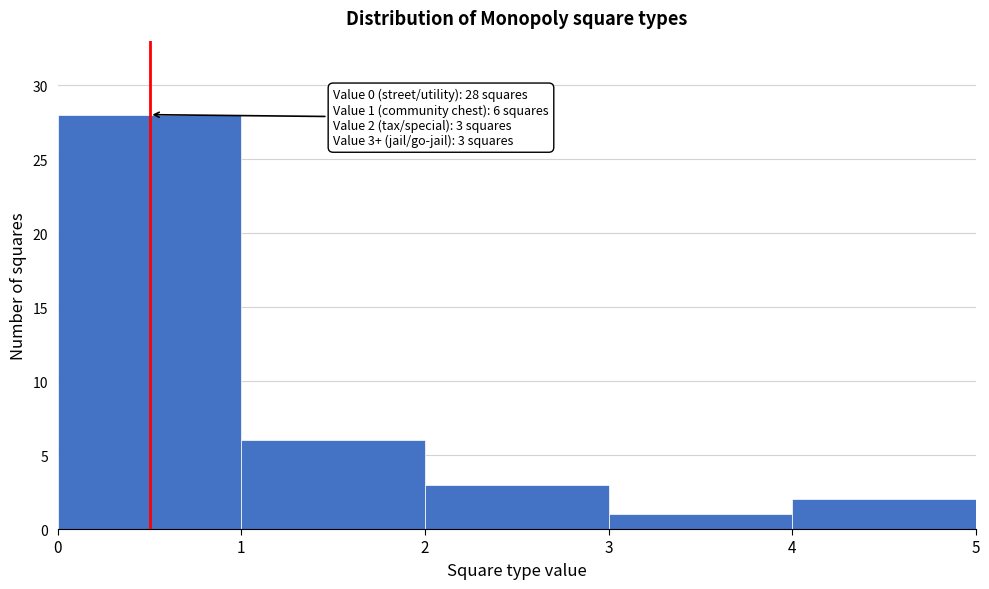

Over which range of the x-axis is the bar tallest?

0 to 1